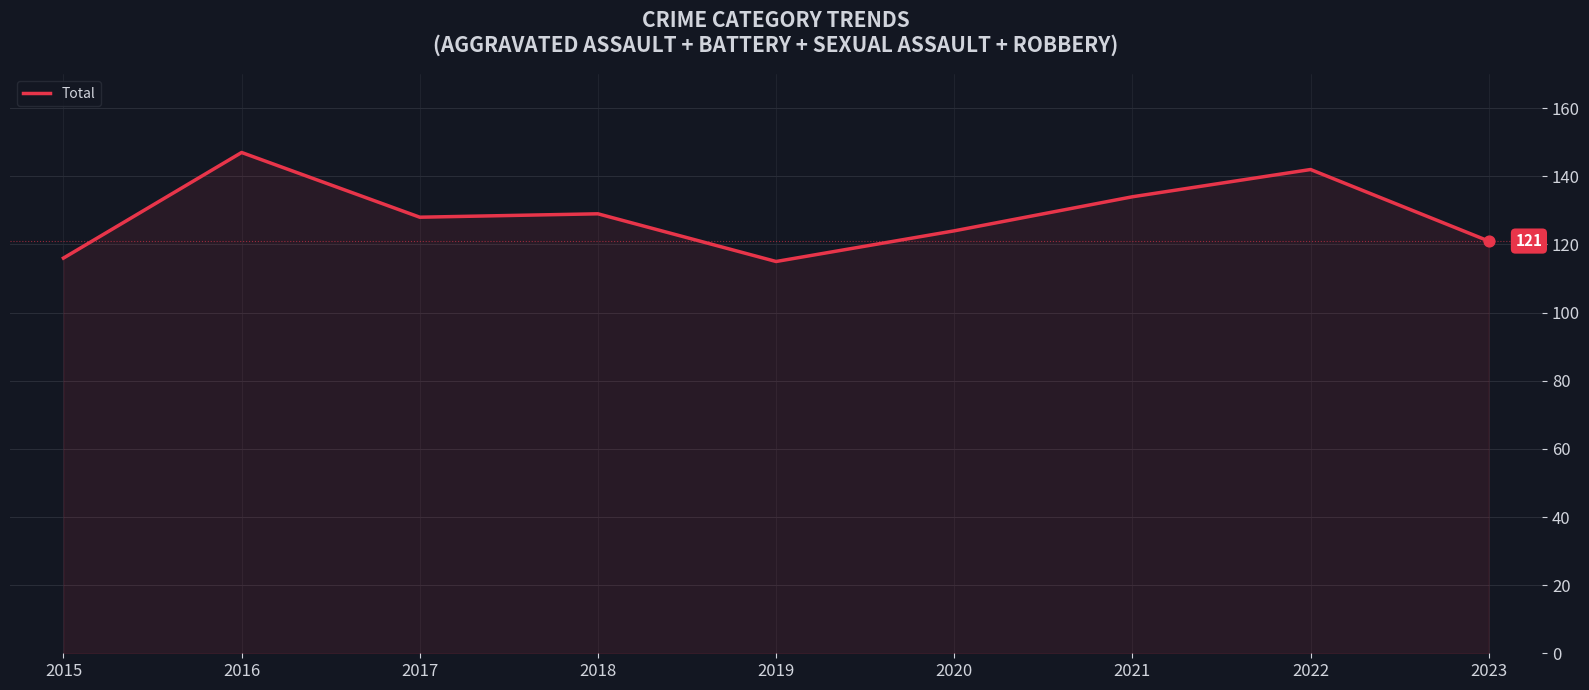

What is the ratio of the value at 2019 to the value at 2020?

0.9